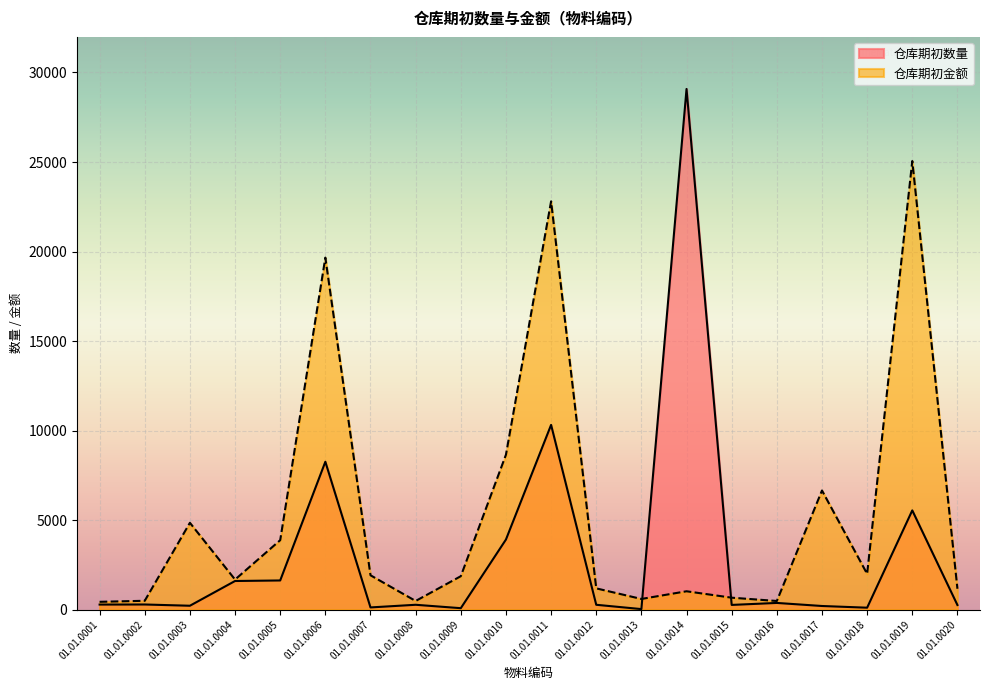

In 仓库期初数量, how many points are lower than both neighbors (excluding endpoints)?

6